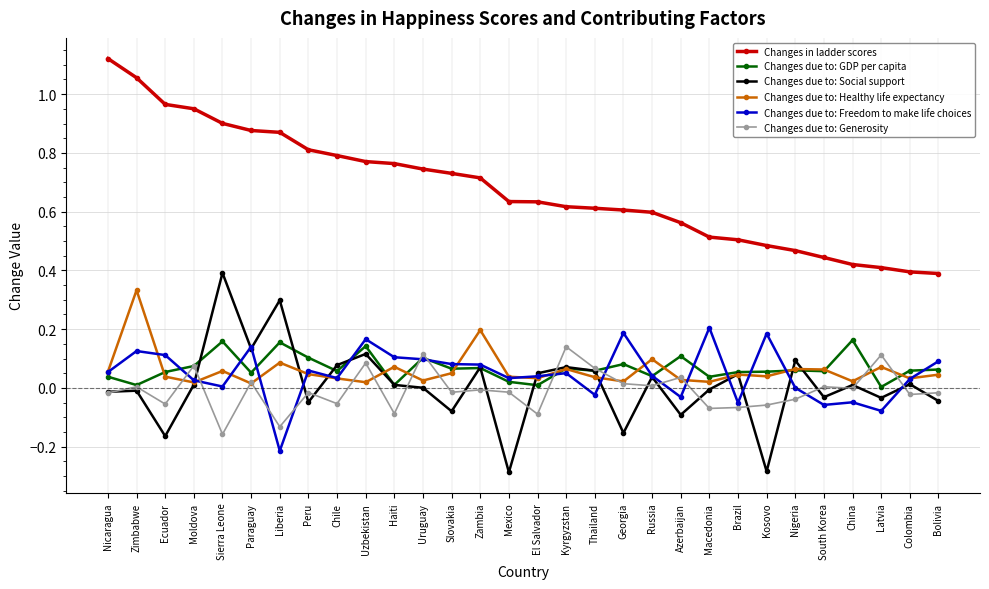

What are all the series names shown in the legend?

Changes in ladder scores, Changes due to: GDP per capita, Changes due to: Social support, Changes due to: Healthy life expectancy, Changes due to: Freedom to make life choices, Changes due to: Generosity